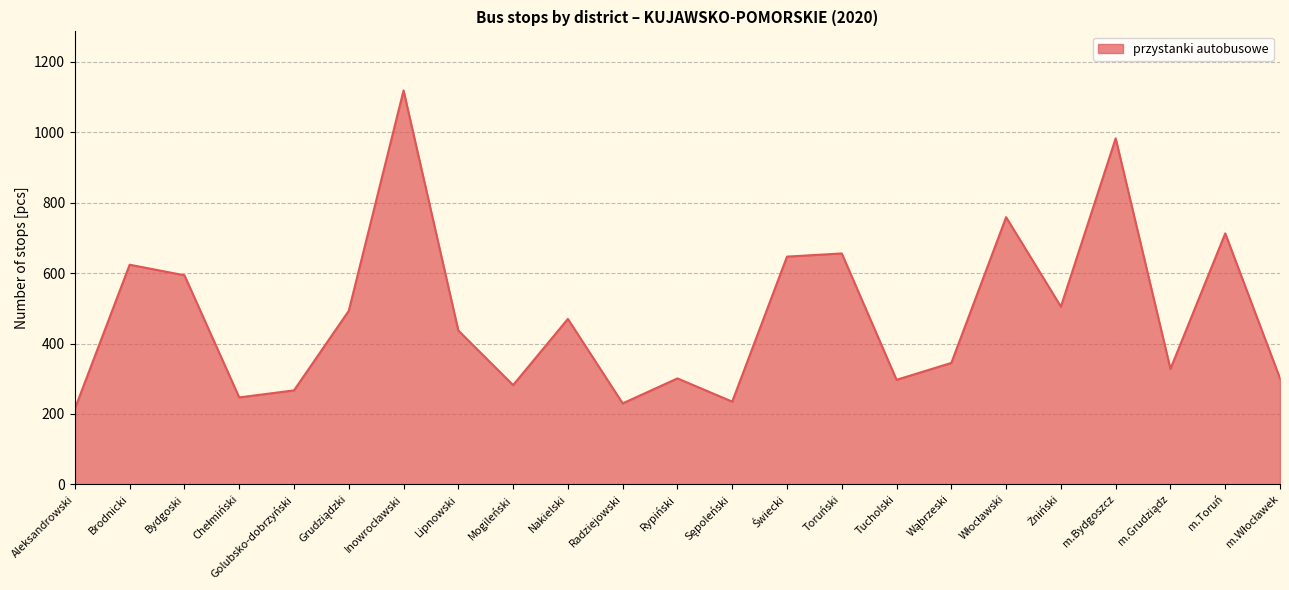

What is the change in value from Mogileński to Radziejowski?

-52